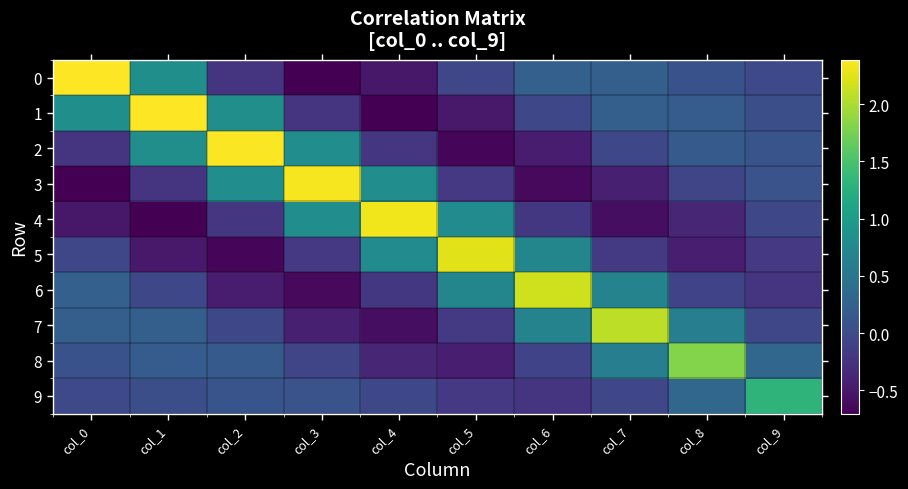

What is the difference between the highest and lowest values at col_9?

1.5